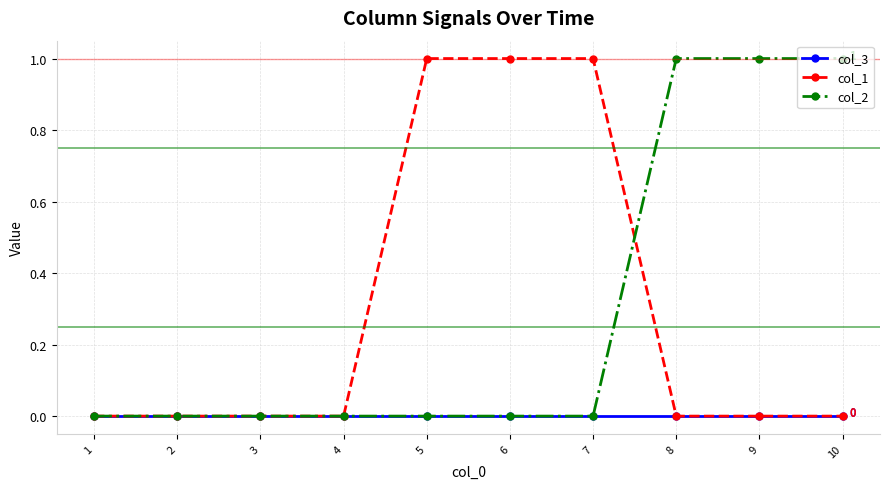

Reading left to right, transcribe all the data shown in this chart.

col_3: 1=0	2=0	3=0	4=0	5=0	6=0	7=0	8=0	9=0	10=0
col_1: 1=0	2=0	3=0	4=0	5=1	6=1	7=1	8=0	9=0	10=0
col_2: 1=0	2=0	3=0	4=0	5=0	6=0	7=0	8=1	9=1	10=1